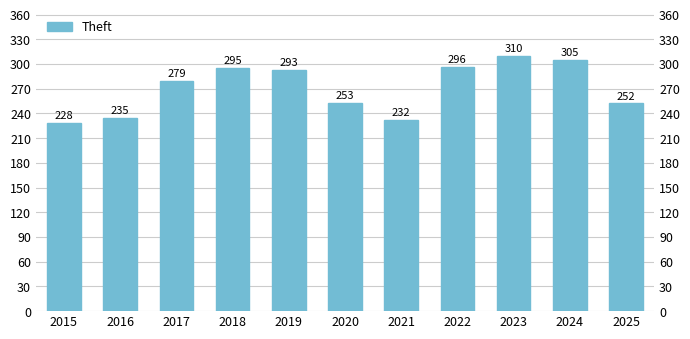

The chart shows a value of 252 at 2025. True or false?

True